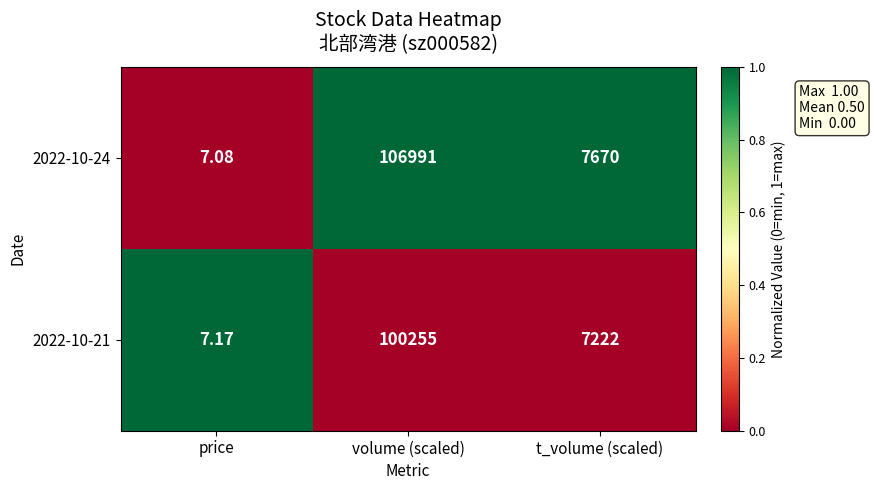

At which label is 2022-10-24 closest to 53499?

t_volume (scaled)